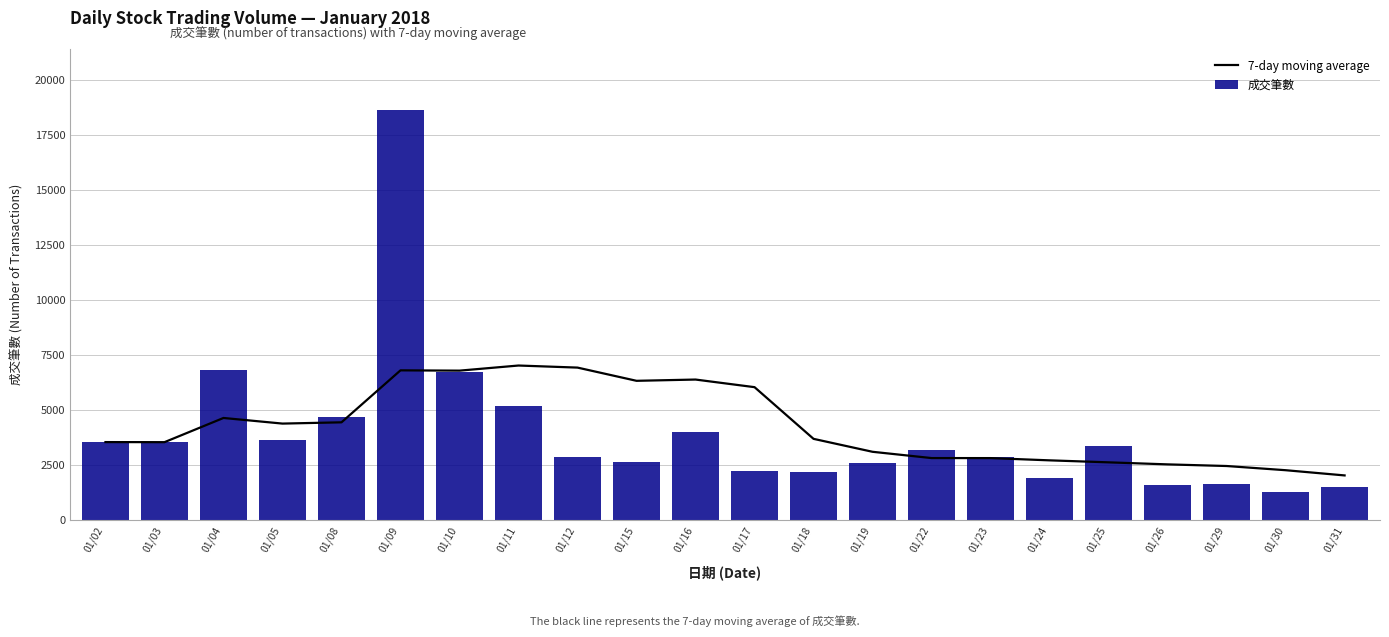

Between 01/19 and 01/08, which is larger?

01/08